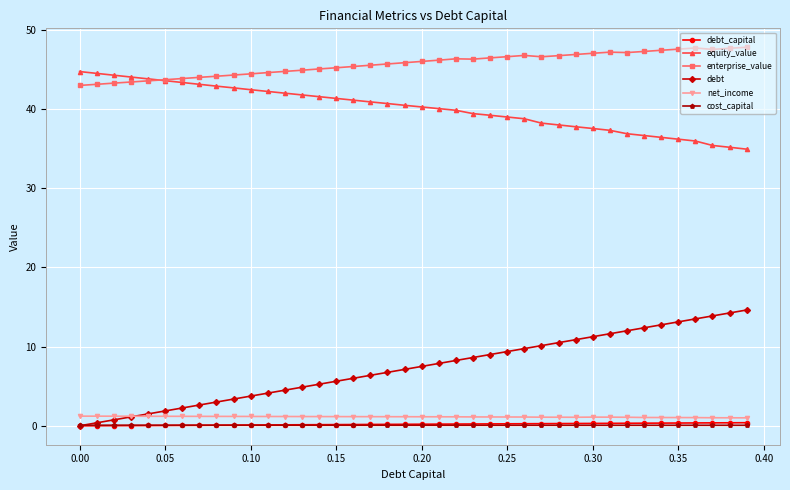

What is the maximum value for equity_value?

44.7